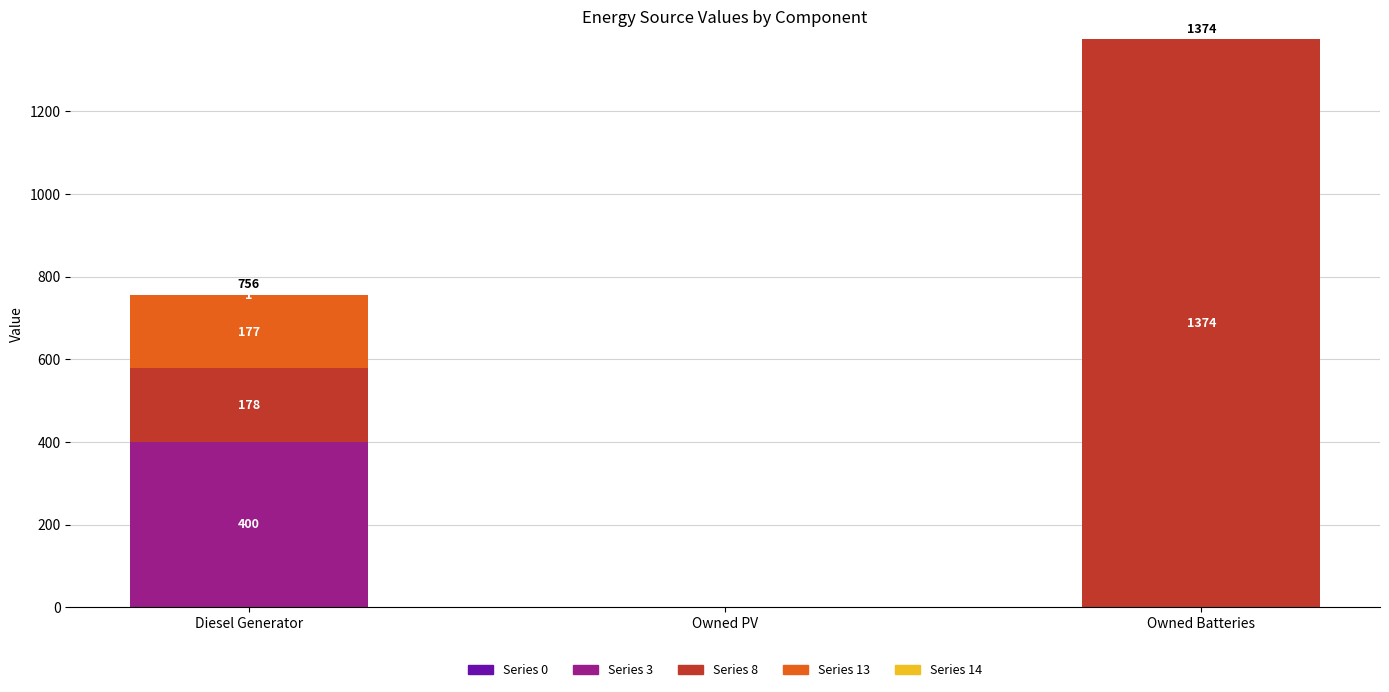

What is the total value across all series at Diesel Generator?

756